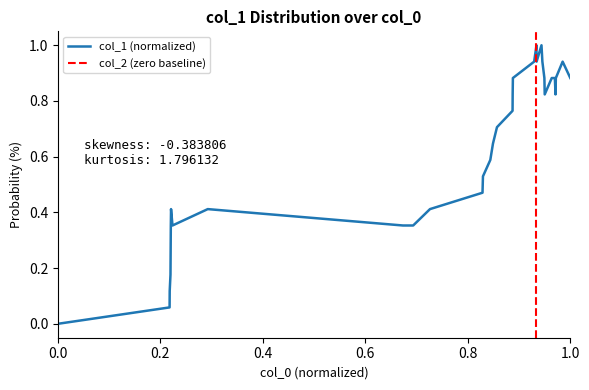

Does the chart have visible grid lines?

No